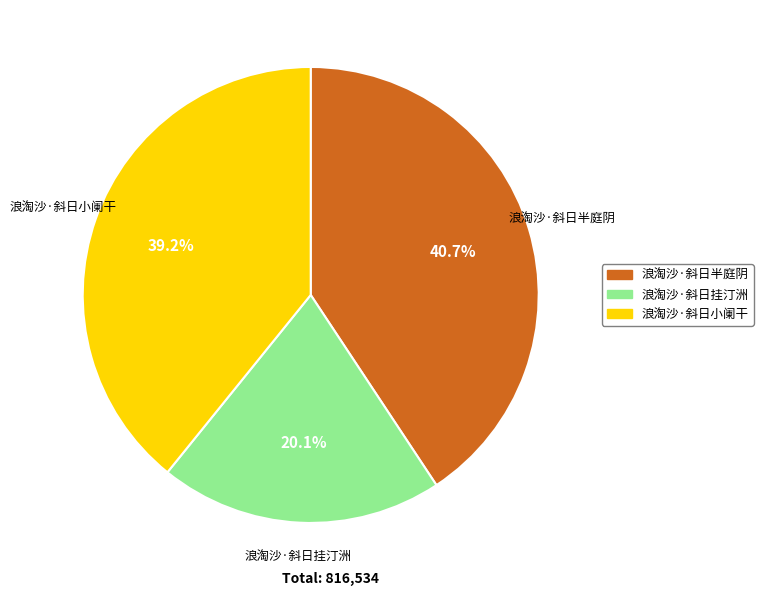

Does any single category account for the majority?

No